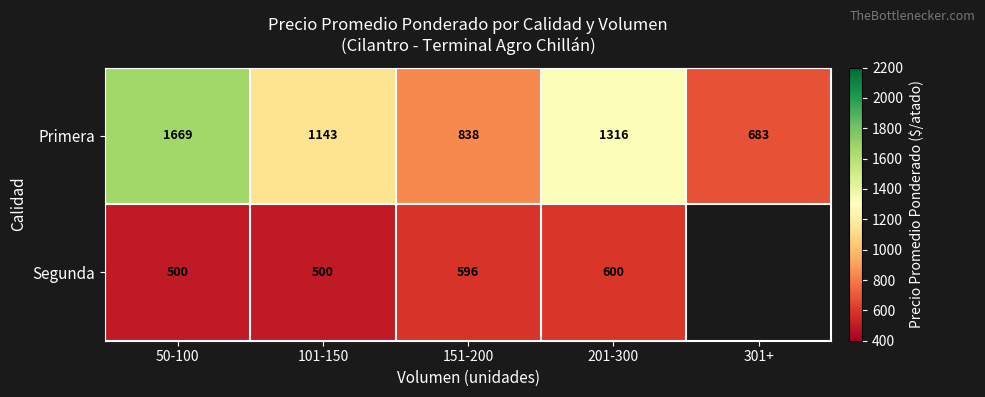

What is the greatest value displayed?

1668.8